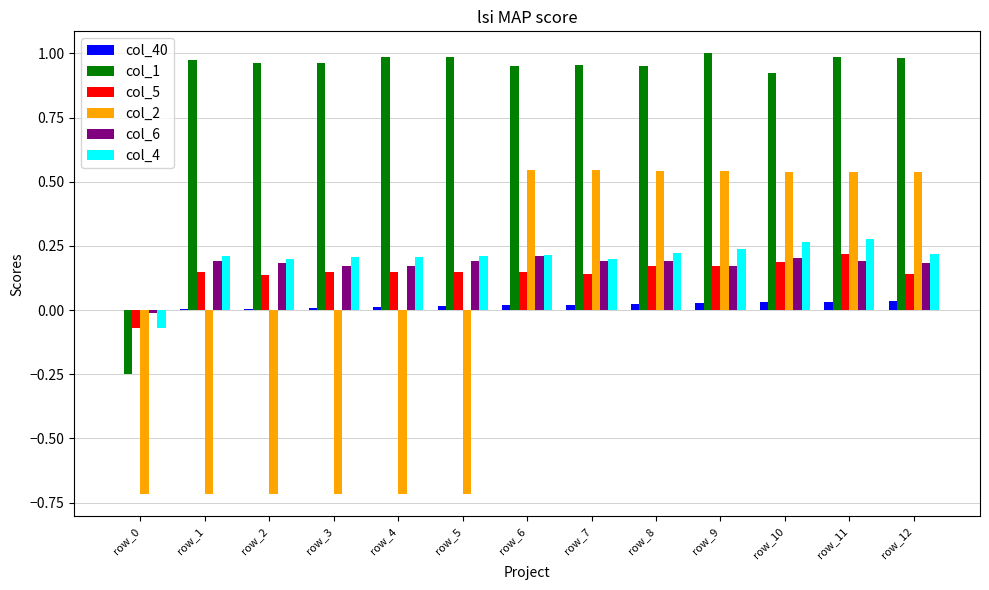

What are all the series names shown in the legend?

col_40, col_1, col_5, col_2, col_6, col_4